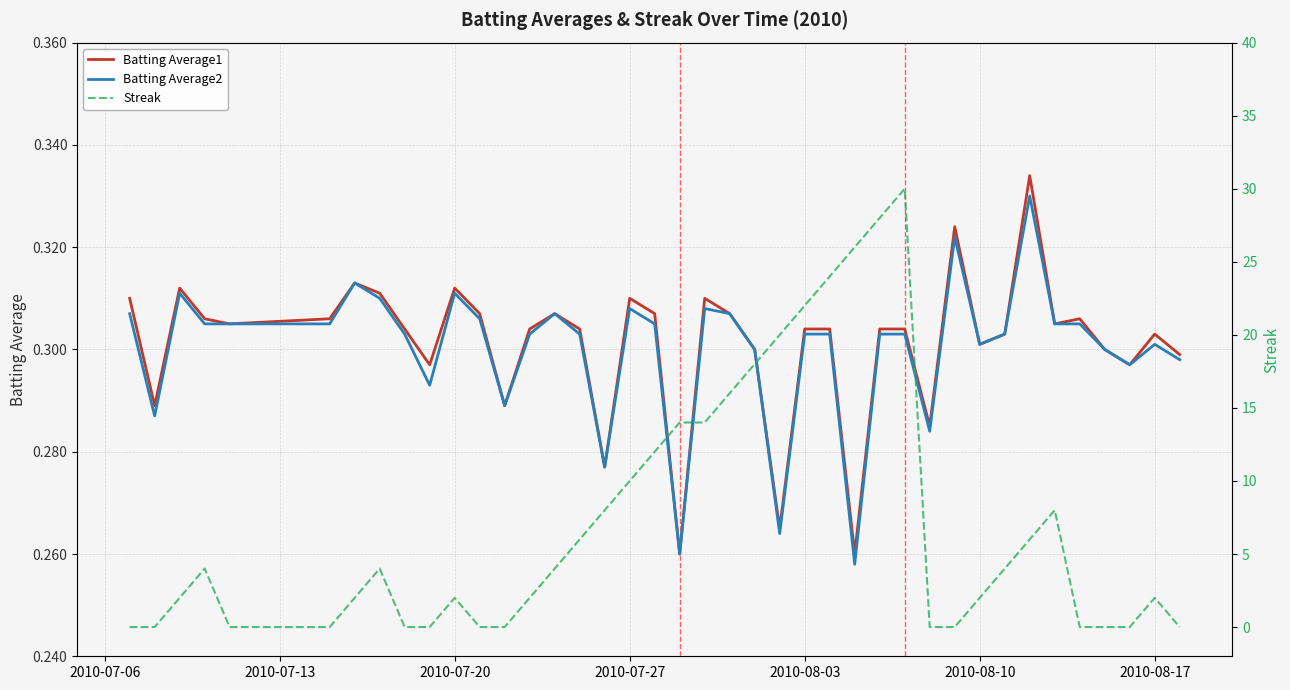

How many interior local peaks does the Batting Average1 series have?

10